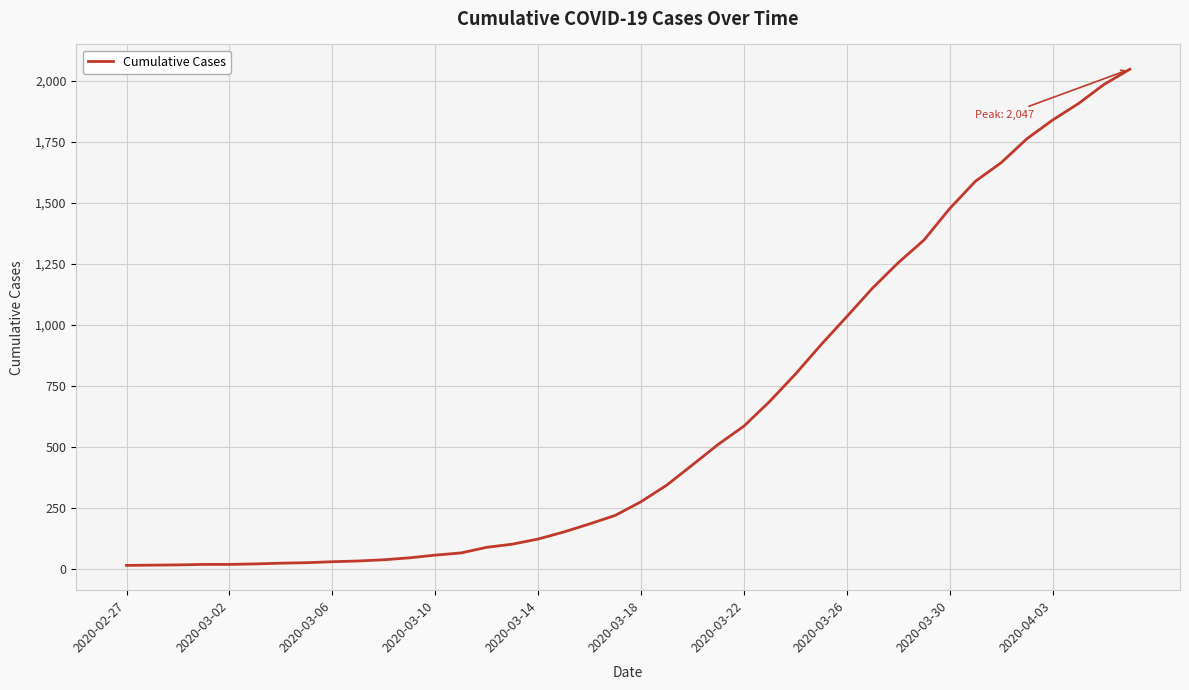

What is the maximum value shown in the chart?

2047